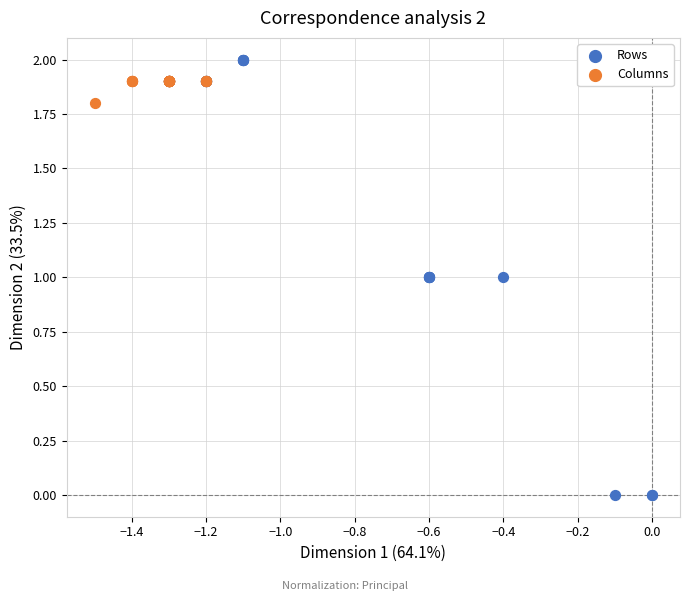

Which series reaches the minimum Y coordinate?

Rows